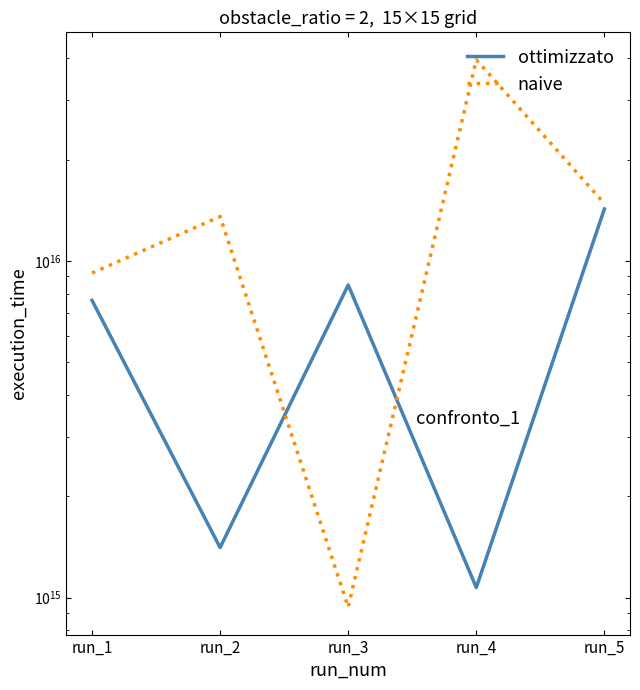

How many data points does each series have?

5